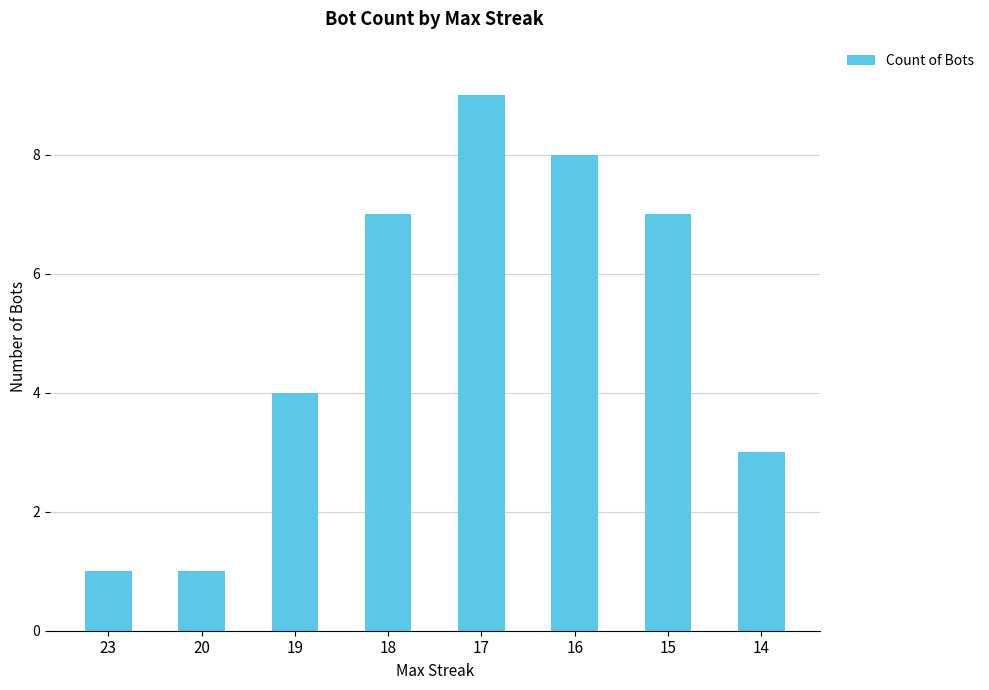

The value at 16 is 11. True or false?

False